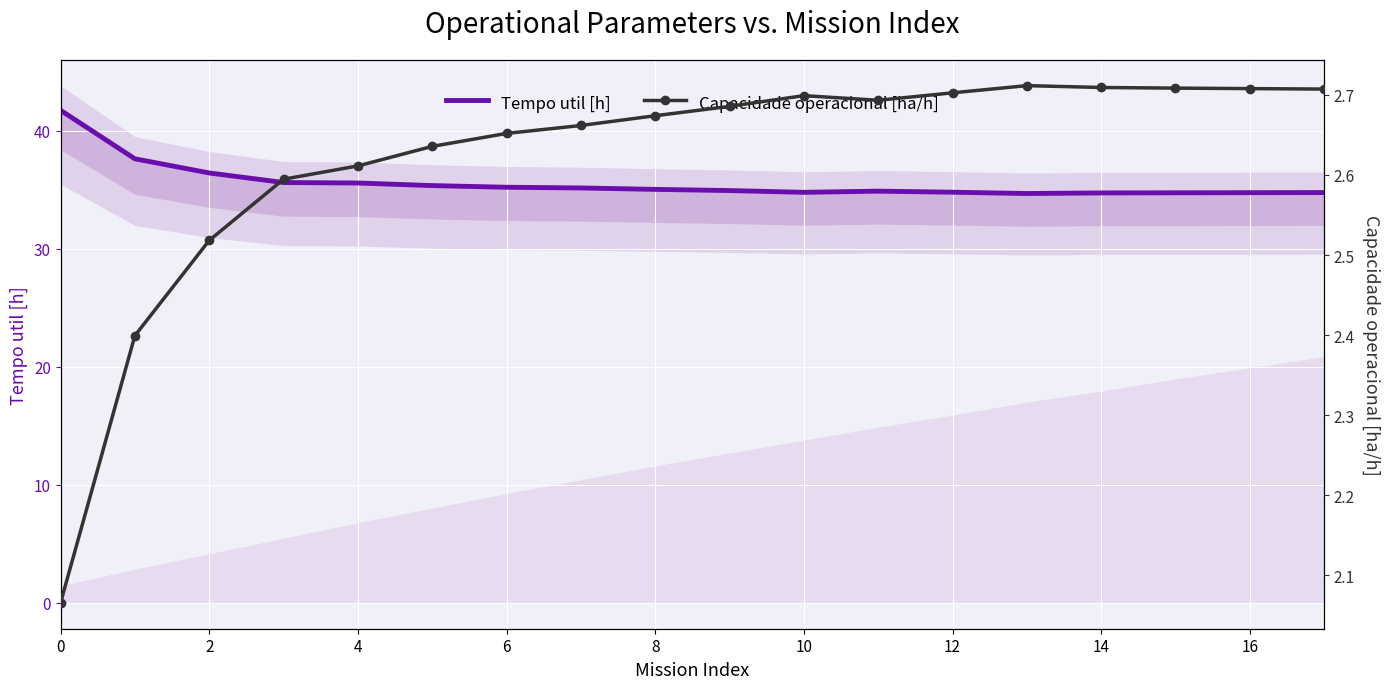

What is the maximum value for Tempo util [h]?

41.7